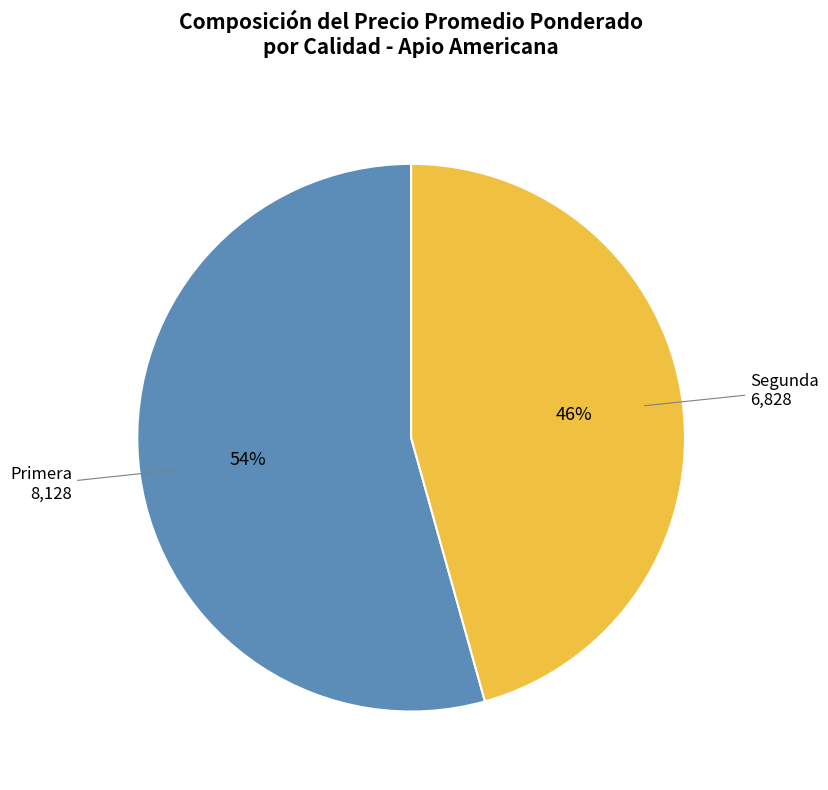

Do Segunda and Primera together represent more than half of the pie?

Yes